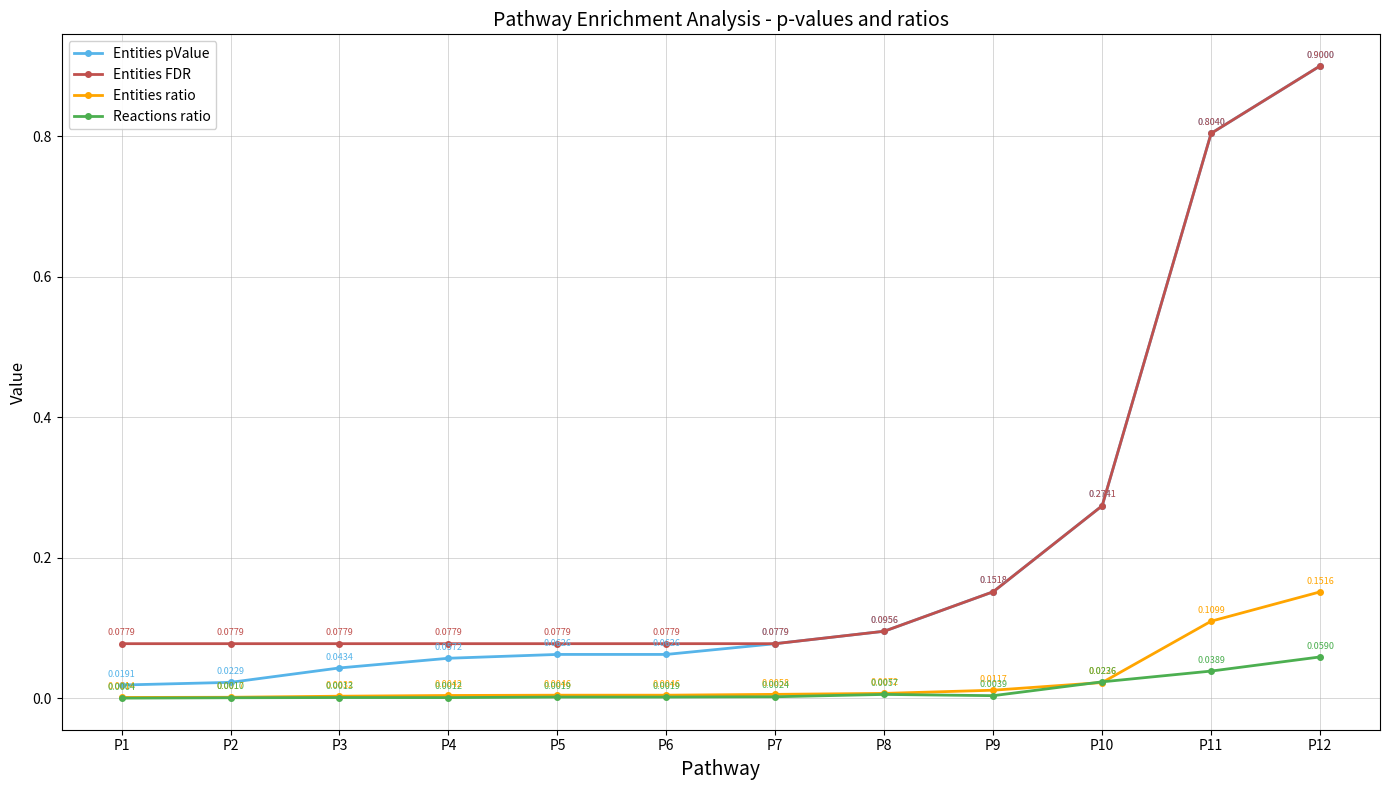

True or false: Entities FDR and Reactions ratio cross at least once.

False